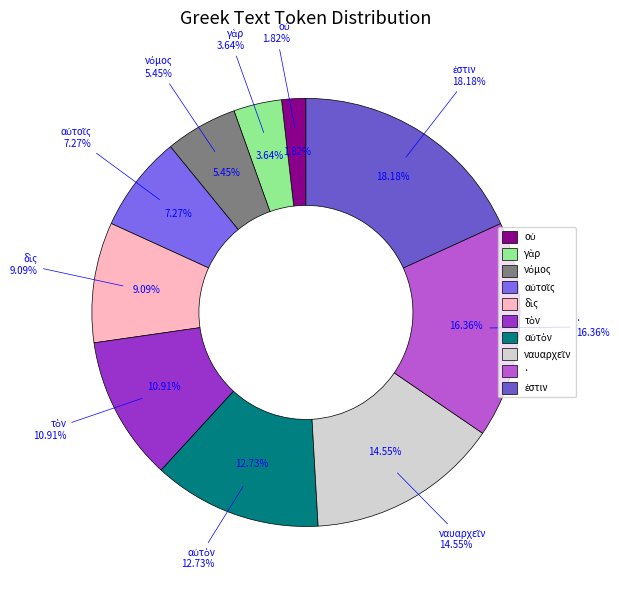

To the nearest percent, what percentage of the pie is αὐτὸν?

13%